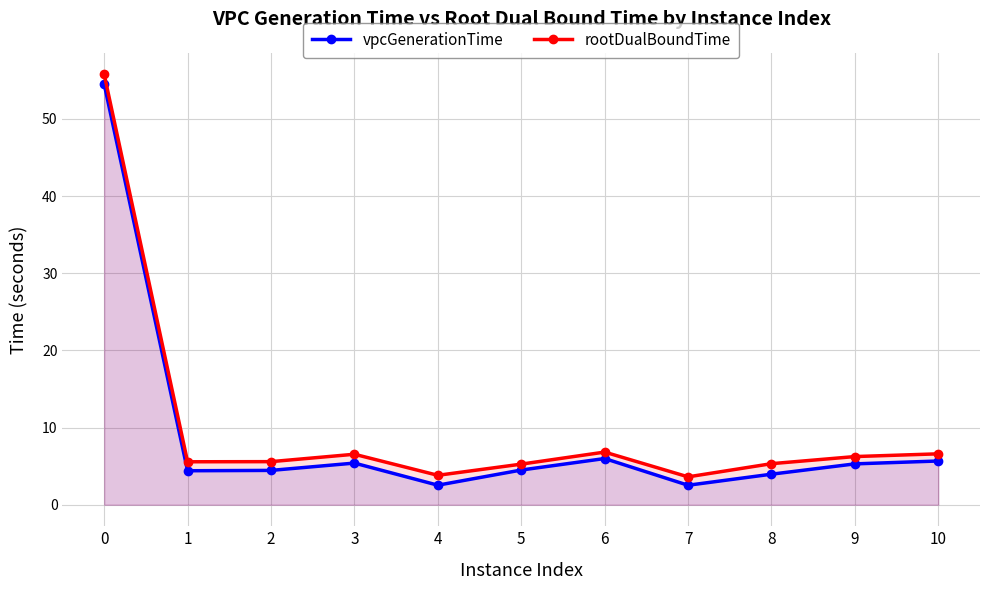

What is the sum of the rootDualBoundTime values at 5 and 4?

9.1